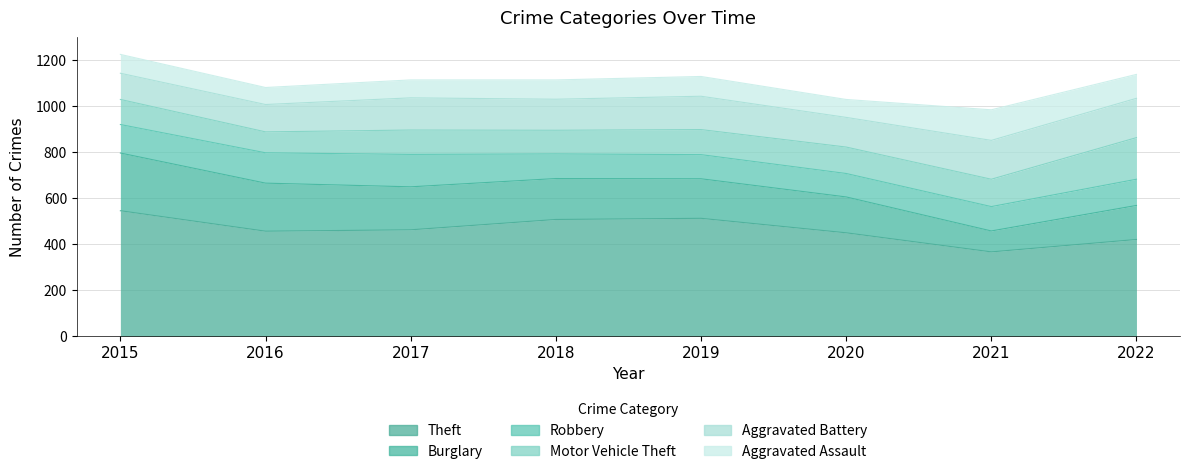

What is the difference between the second highest and minimum values in the Theft series?

146